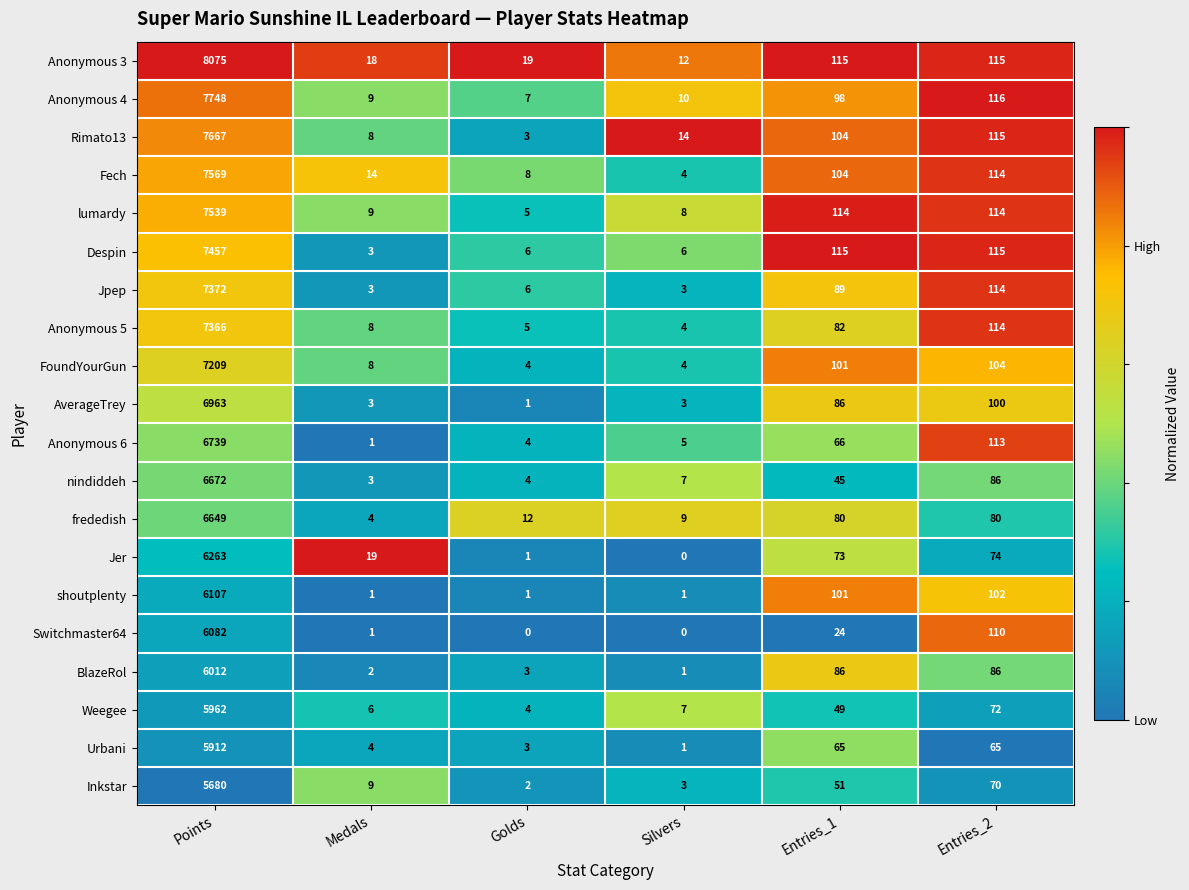

Is it true that lumardy equals 2920 at Points?

False